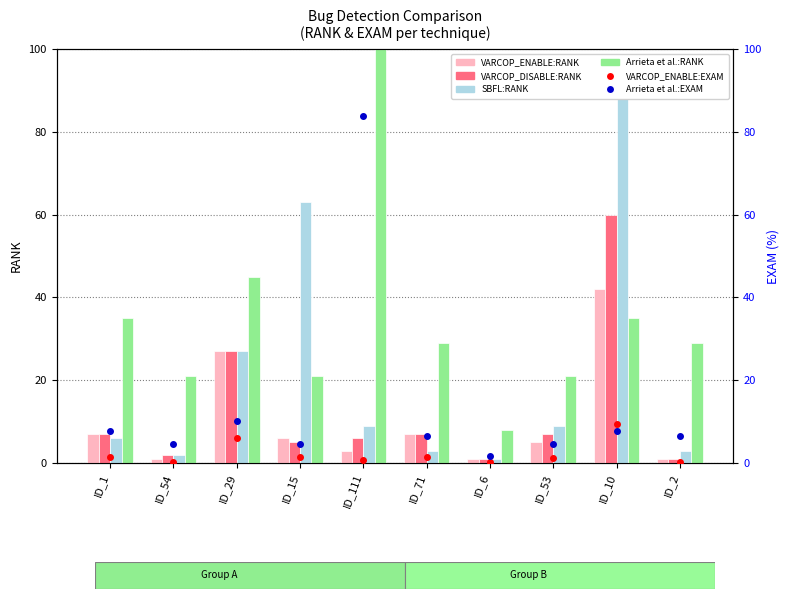

Which series has the largest range (max minus min)?

Arrieta et al.:RANK